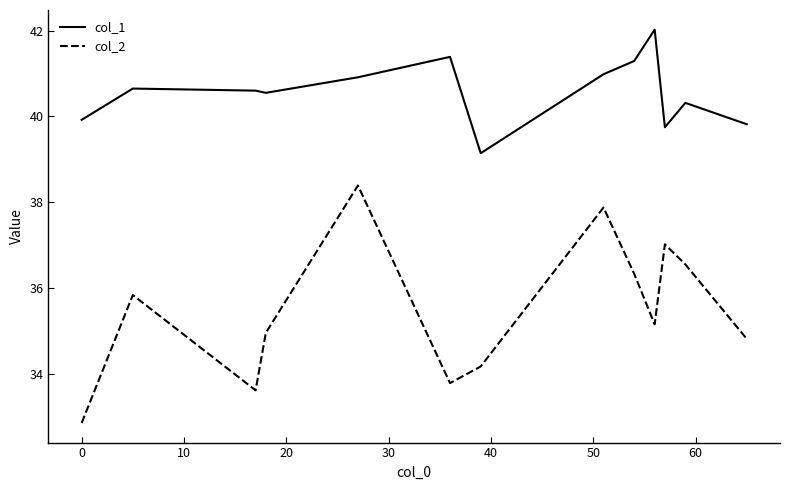

Rank the series by their maximum value, from lowest to highest.

col_2, col_1